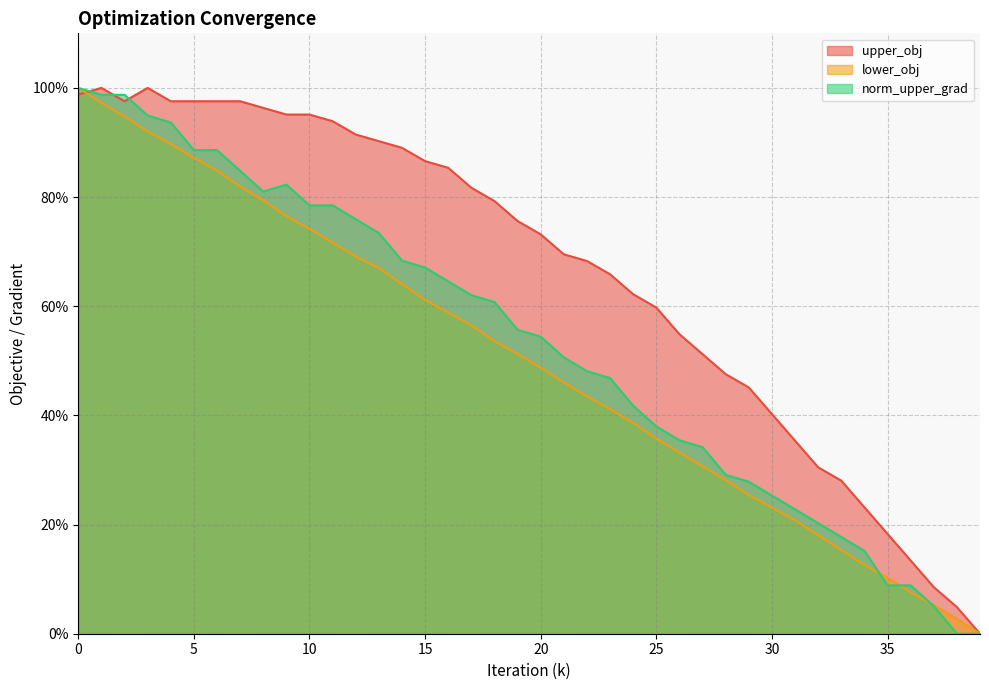

How many times do lower_obj and norm_upper_grad cross each other?

3